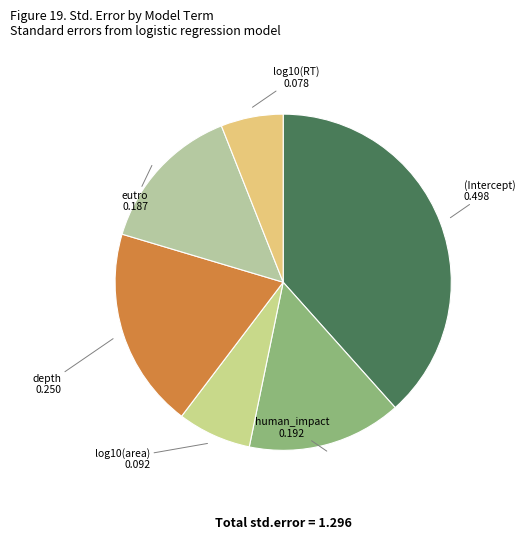

How many segments does this pie chart have?

6